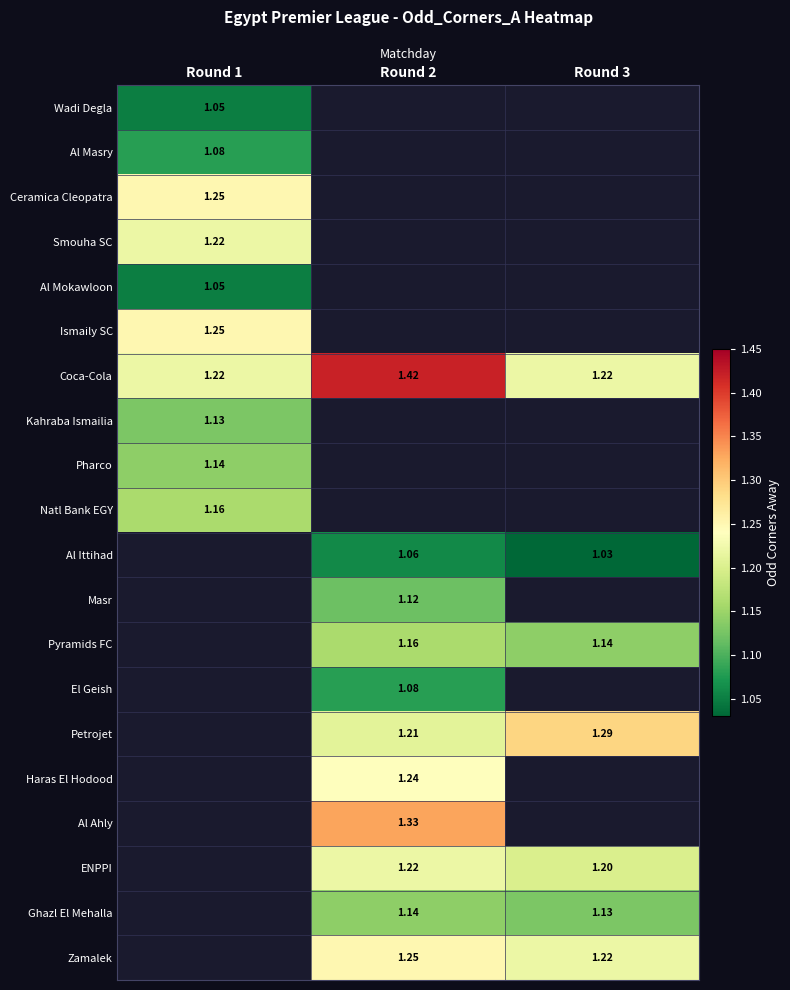

At which category is the sum across all series the highest?

Round 2